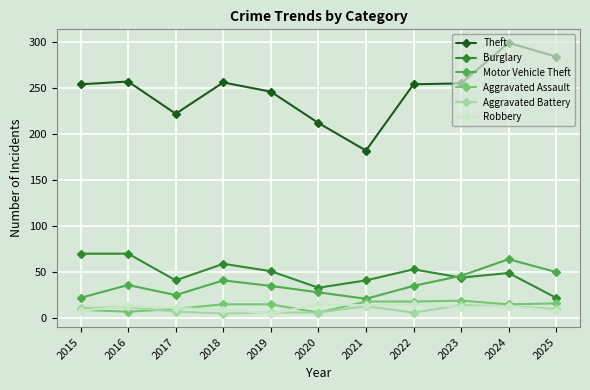

True or false: Aggravated Battery has more than 0 points higher than both neighbors.

True